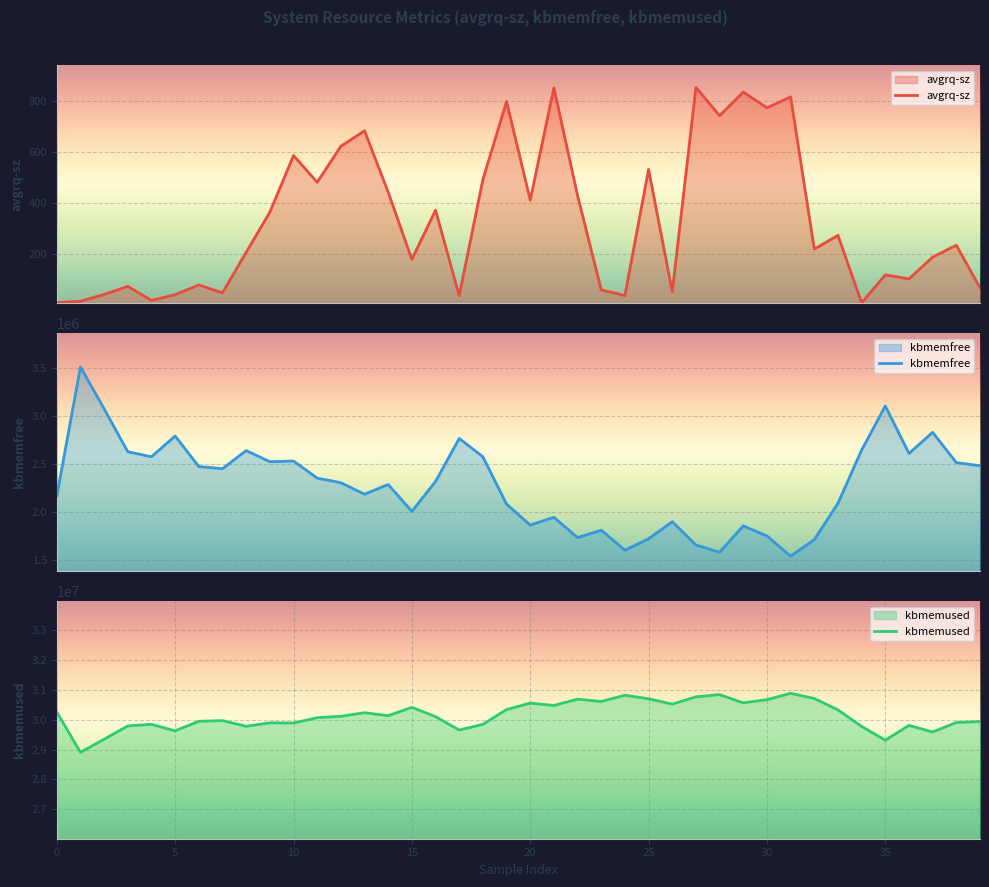

Which series has the largest total across all categories?

kbmemused